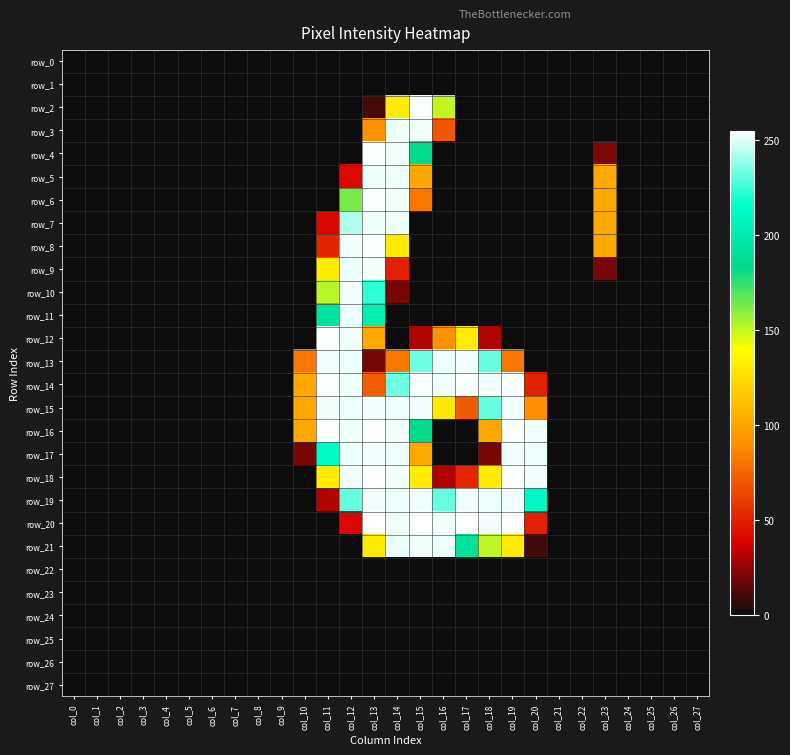

Is the value of row_6 at col_0 greater than the value of row_10 at col_16?

No